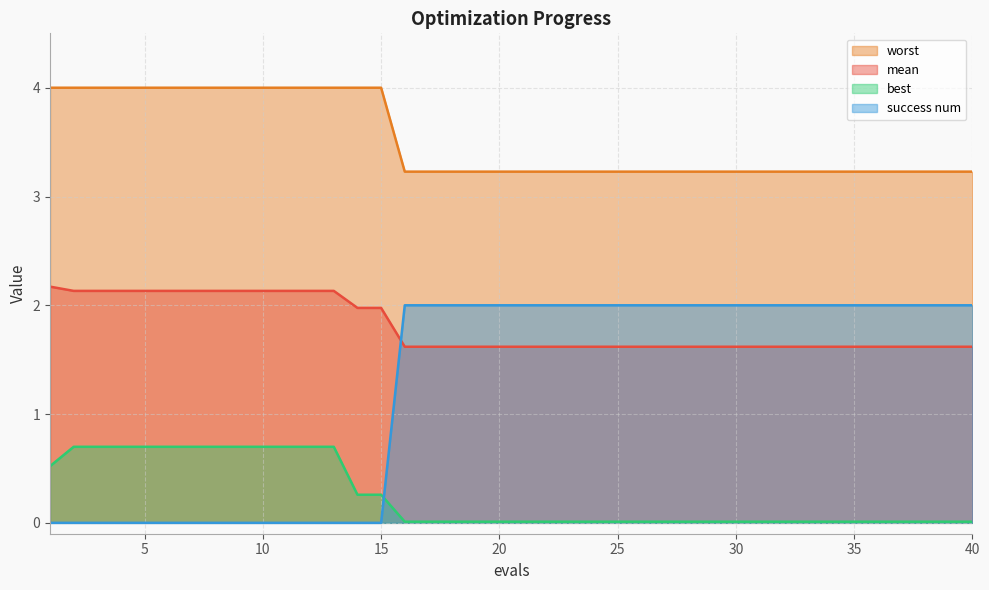

True or false: worst and mean intersect in this chart.

False